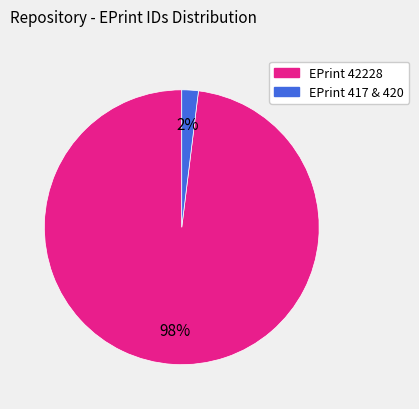

How many segments does this pie chart have?

2